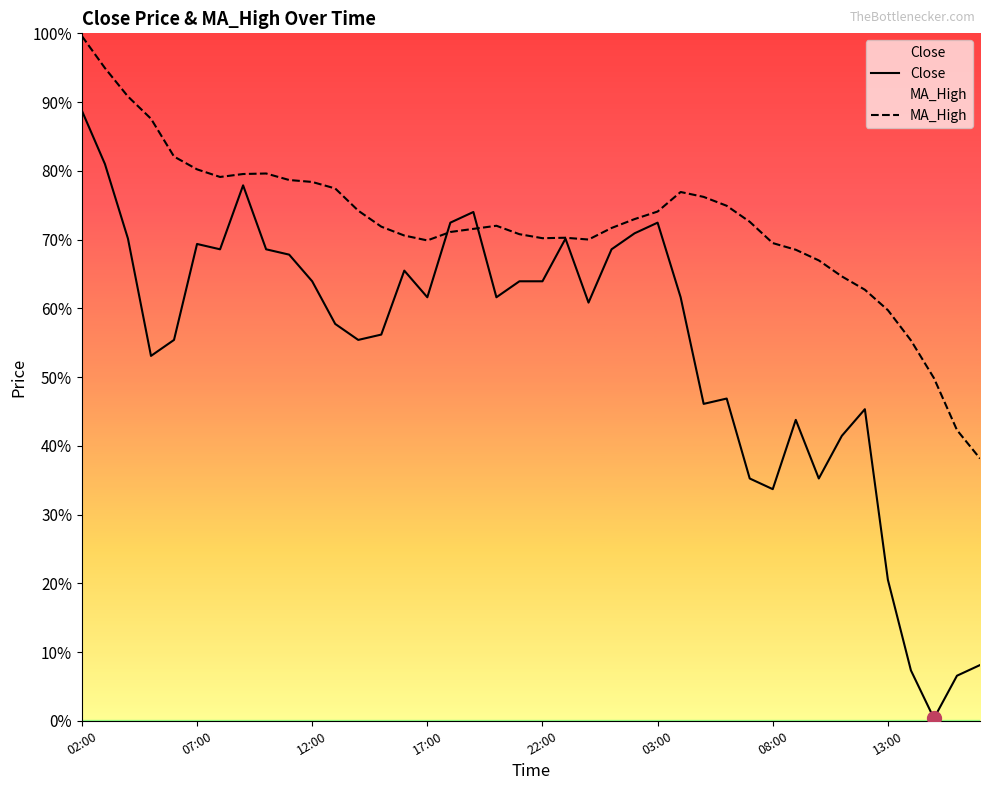

How many categories are shown in the chart?

40